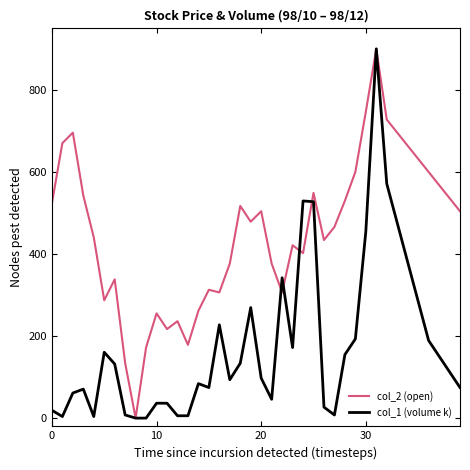

Rank the series by their average value, from highest to lowest.

col_2 (open), col_1 (volume k)